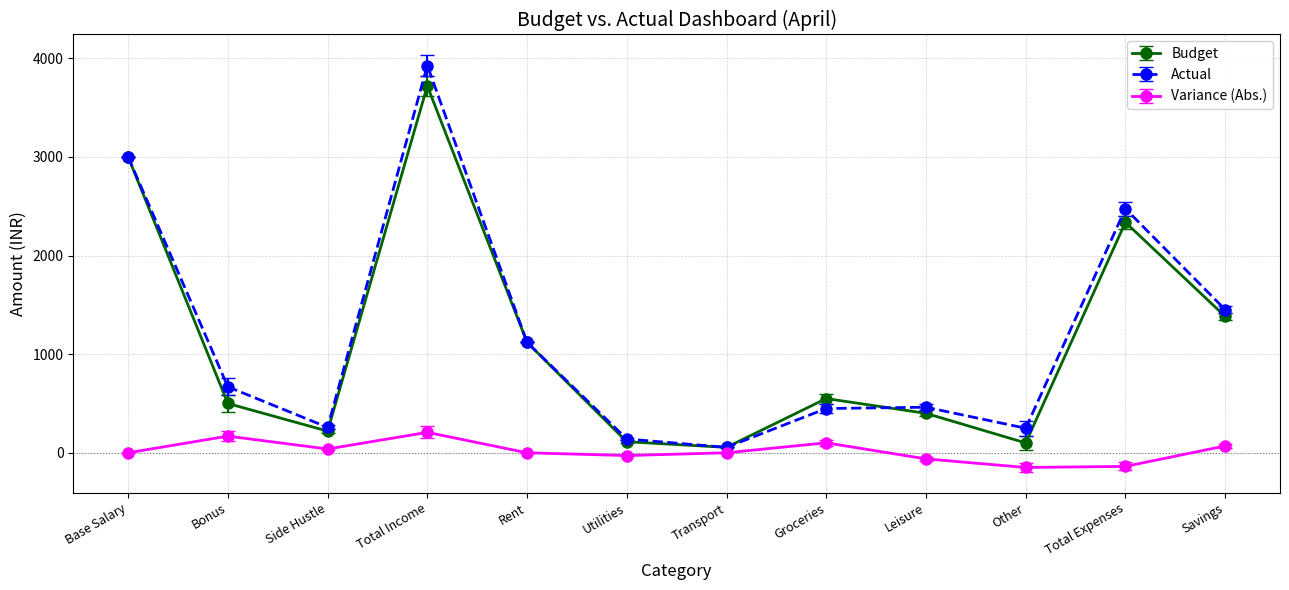

At which label does Actual reach its peak?

Total Income